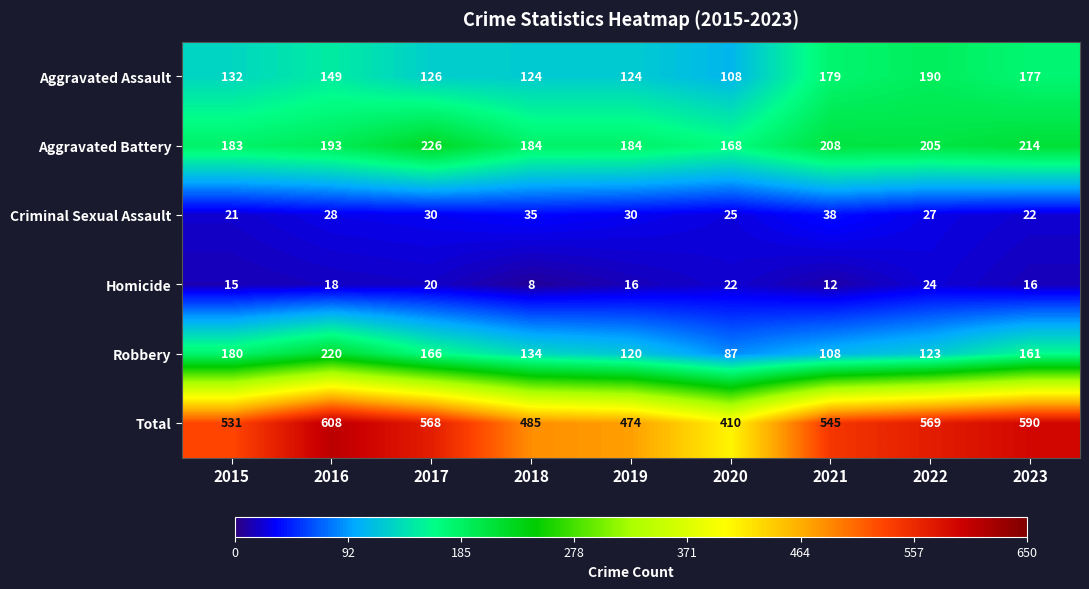

Rank the series at 2022 from highest to lowest value.

Total, Aggravated Battery, Aggravated Assault, Robbery, Criminal Sexual Assault, Homicide